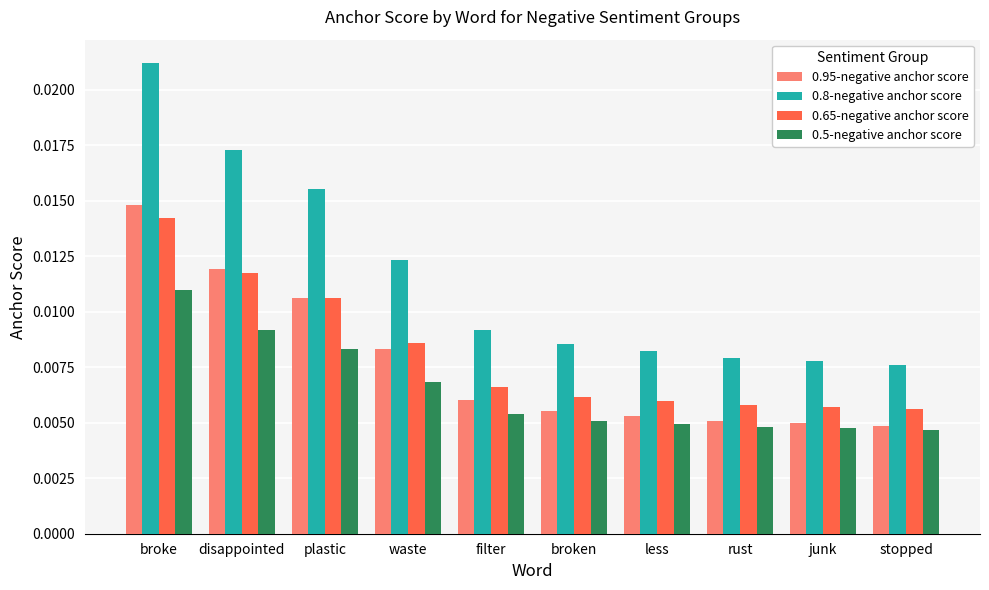

Which series changed the most between waste and less?

0.8-negative anchor score